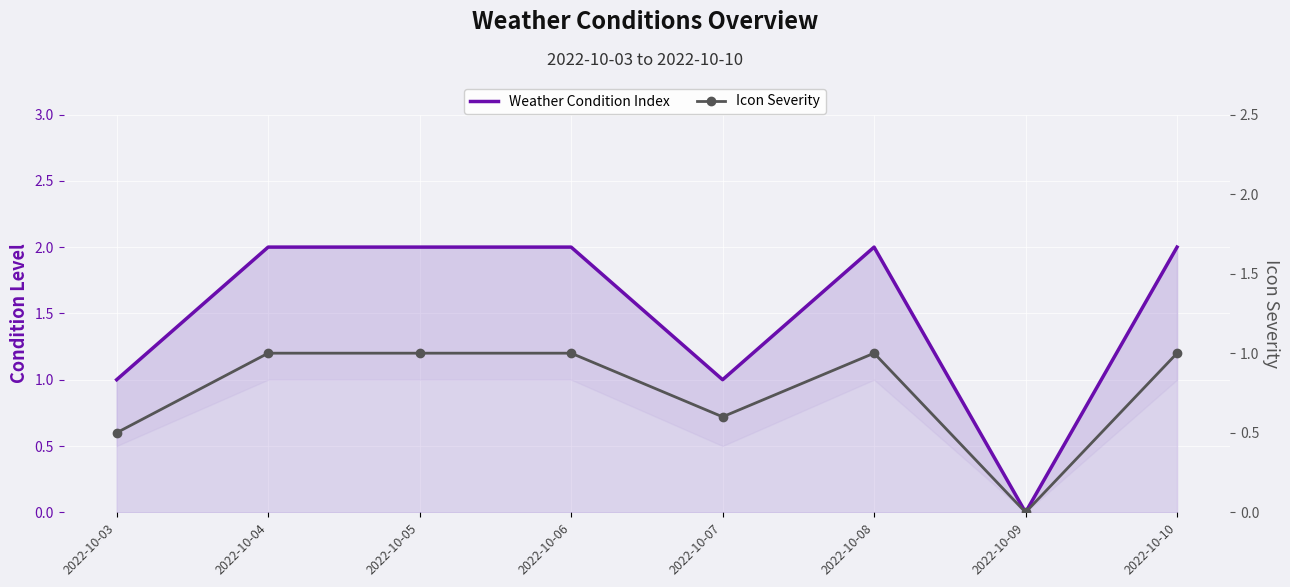

At which category is the sum across all series the highest?

2022-10-04